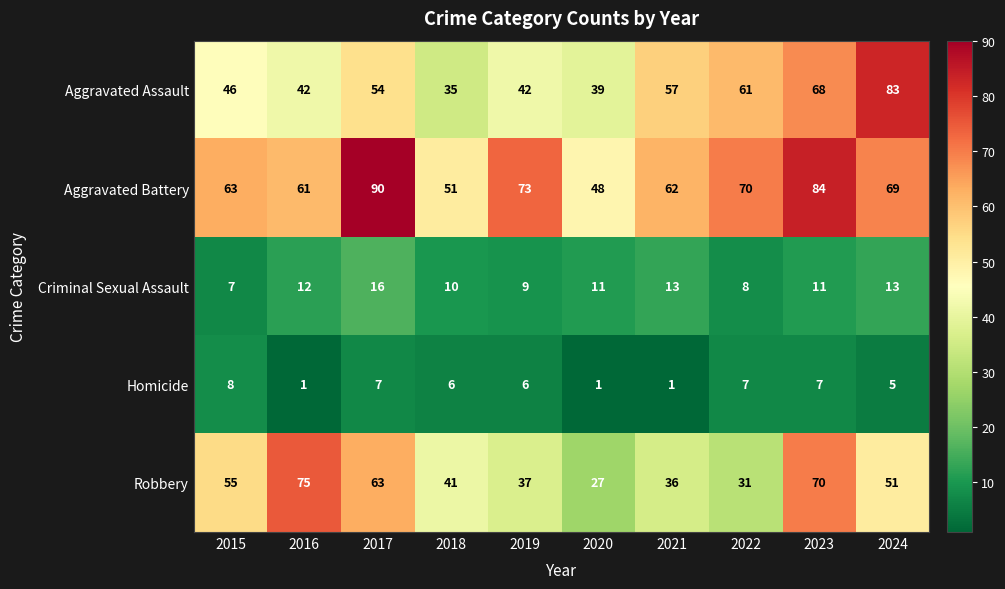

What is the total value across all series at 2017?

230